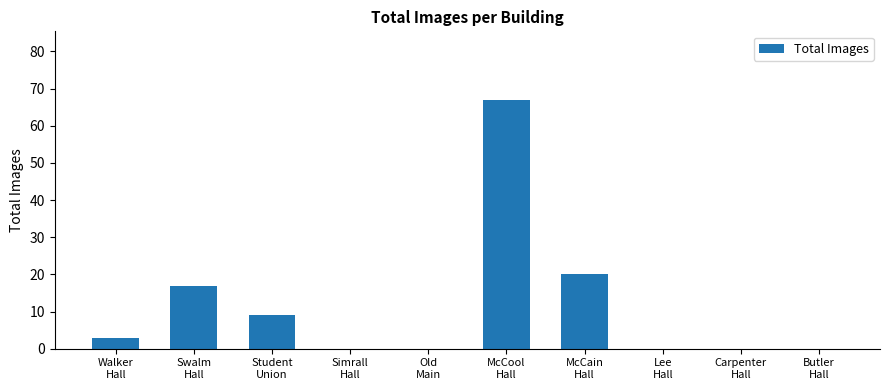

Reading left to right, extract all data points from this chart.

Walker
Hall=3	Swalm
Hall=17	Student
Union=9	Simrall
Hall=0	Old
Main=0	McCool
Hall=67	McCain
Hall=20	Lee
Hall=0	Carpenter
Hall=0	Butler
Hall=0